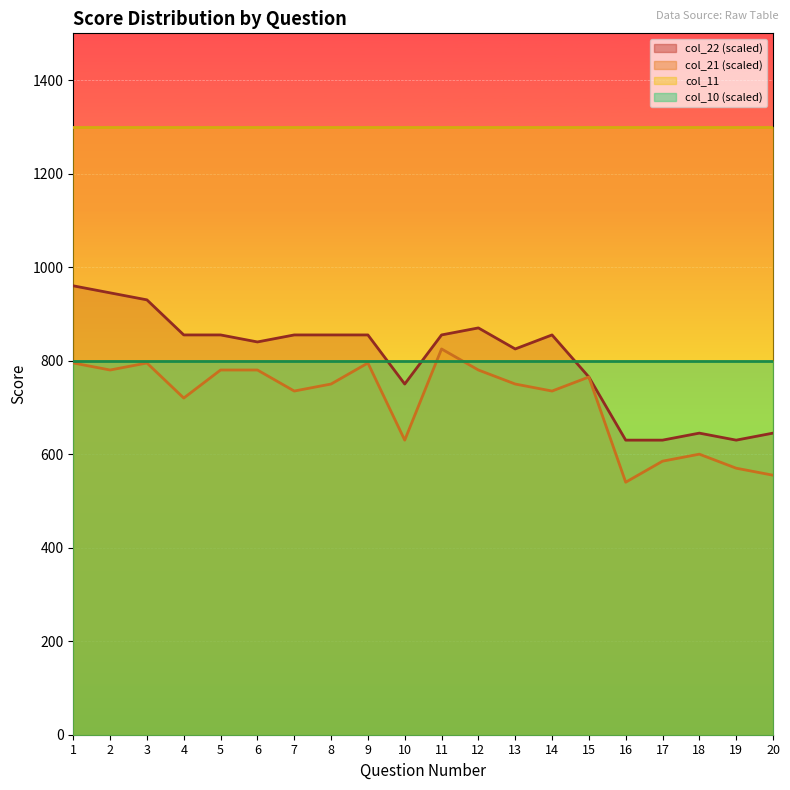

How many lines are shown in the chart?

4